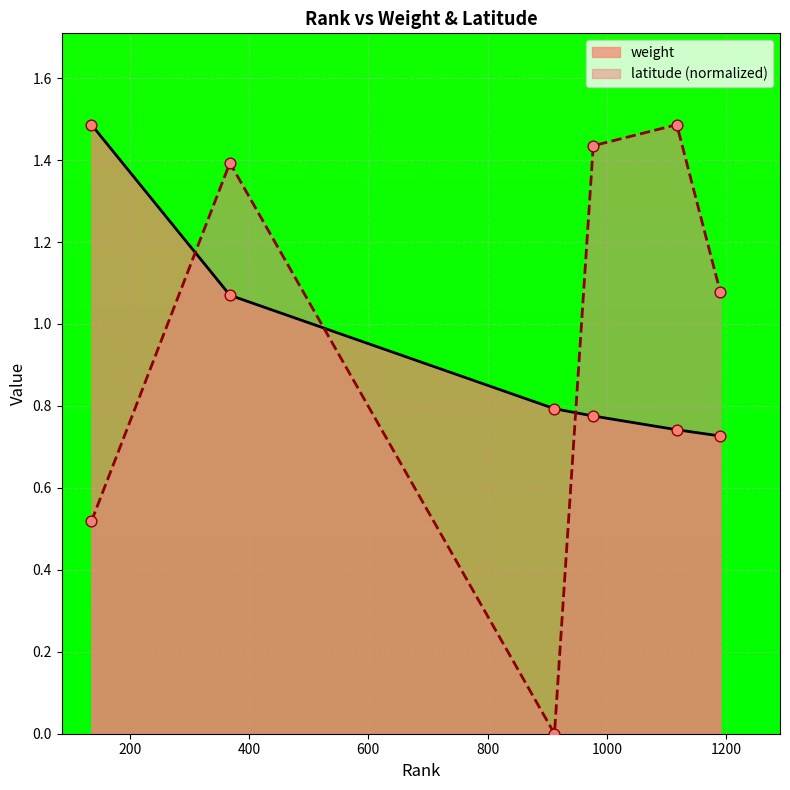

What are all the series names shown in the legend?

weight, latitude (normalized)